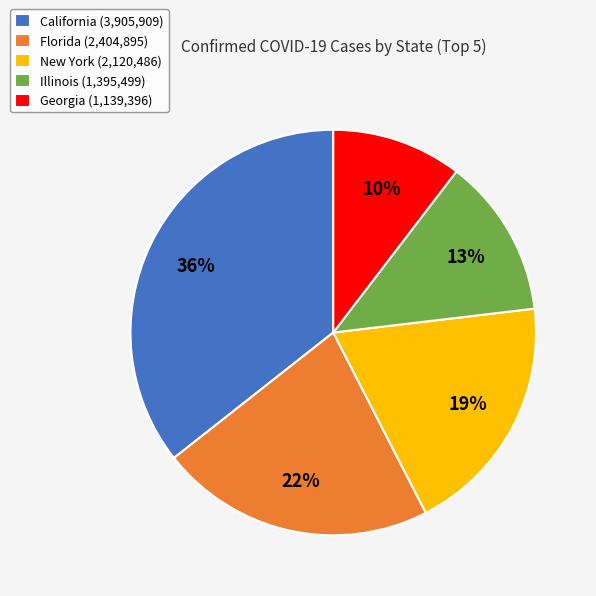

Do Georgia and New York together represent more than half of the pie?

No